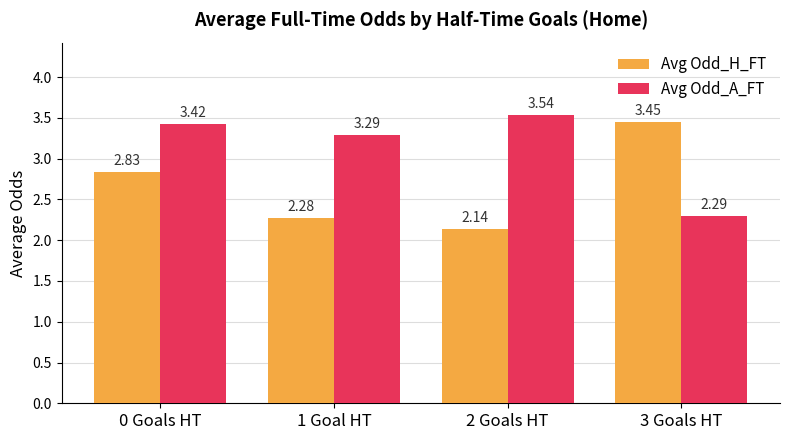

Rank the categories by Avg Odd_H_FT value from highest to lowest.

3 Goals HT, 0 Goals HT, 1 Goal HT, 2 Goals HT